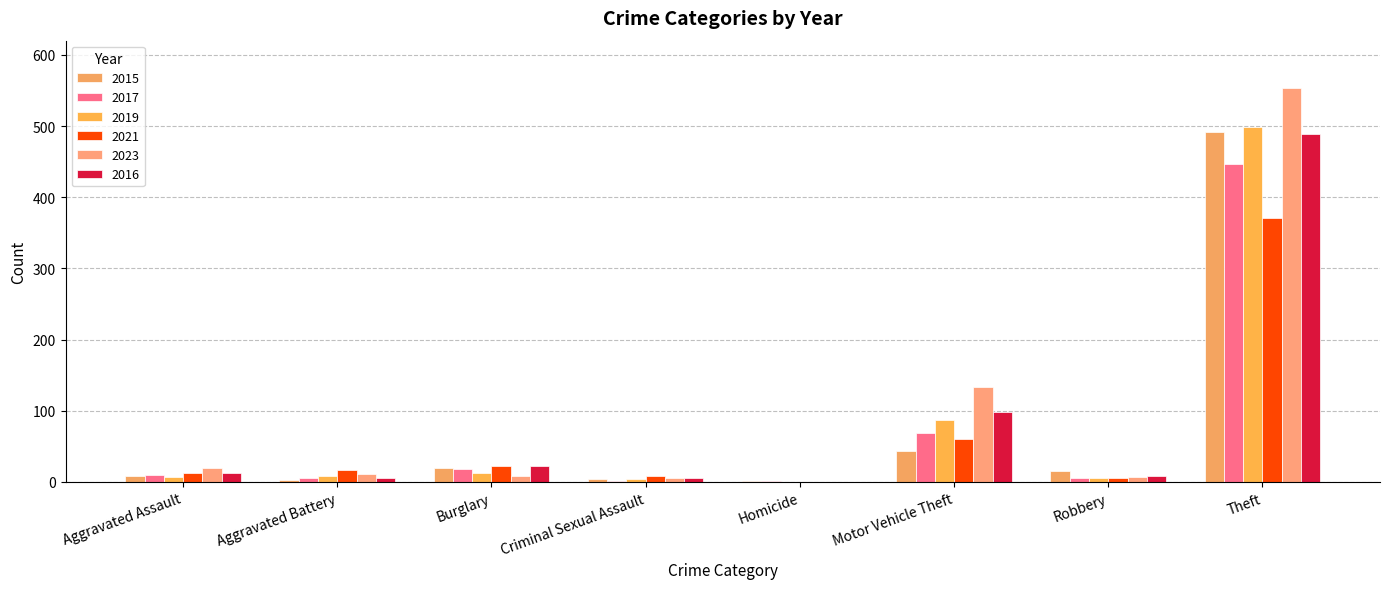

True or false: 2017 has a value of 2 at Criminal Sexual Assault.

True